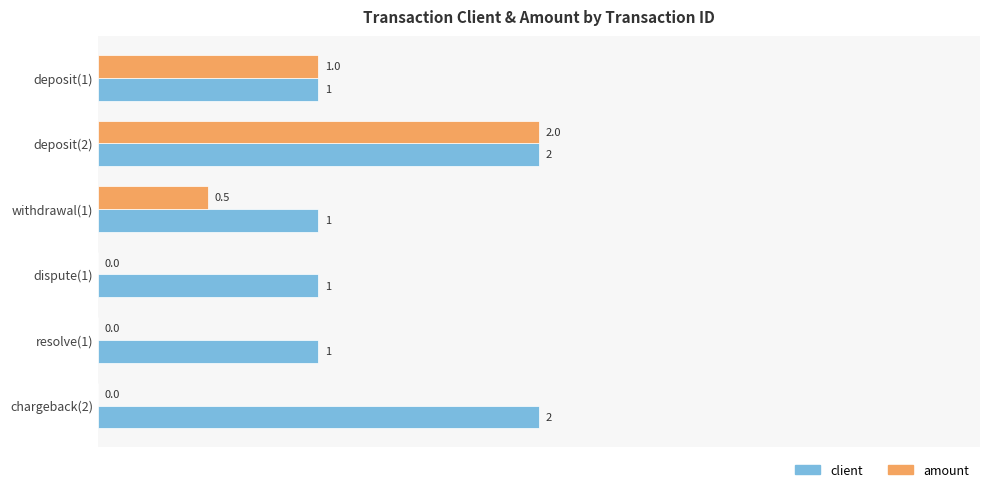

What is the maximum value for amount?

2.0